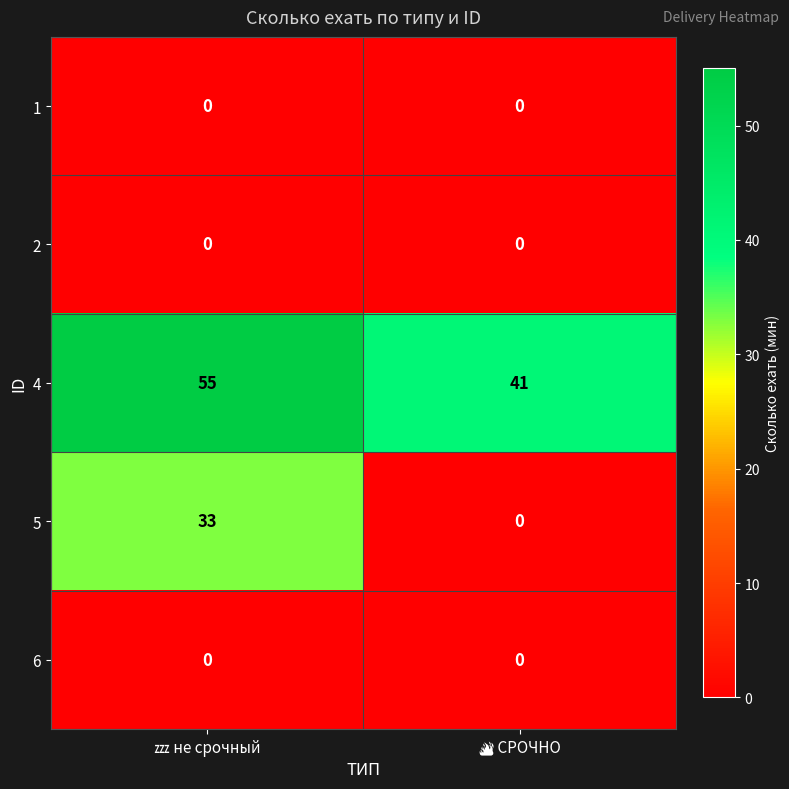

What is the sum of all 5 values?

33